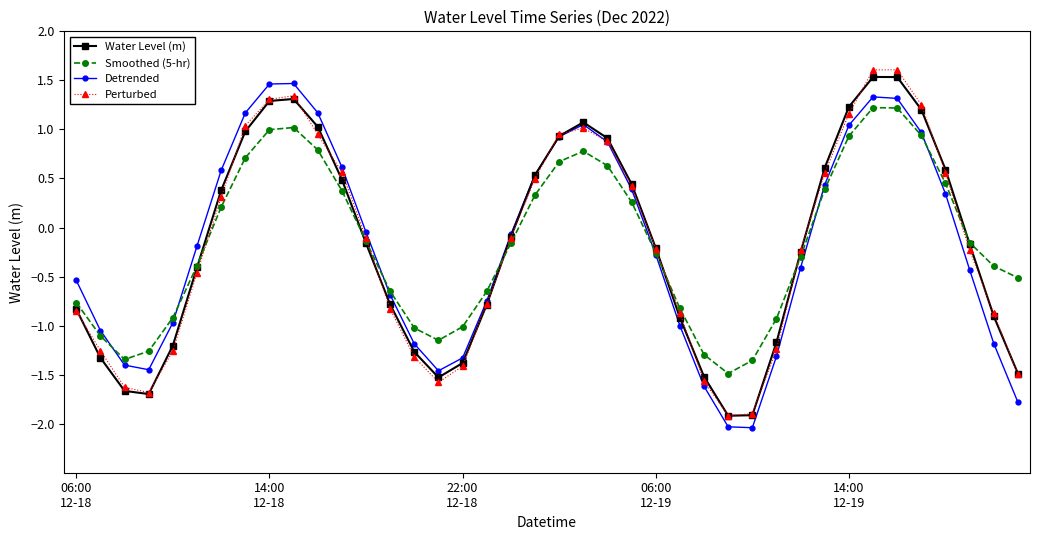

In Smoothed (5-hr), how many points are higher than both neighbors (excluding endpoints)?

3